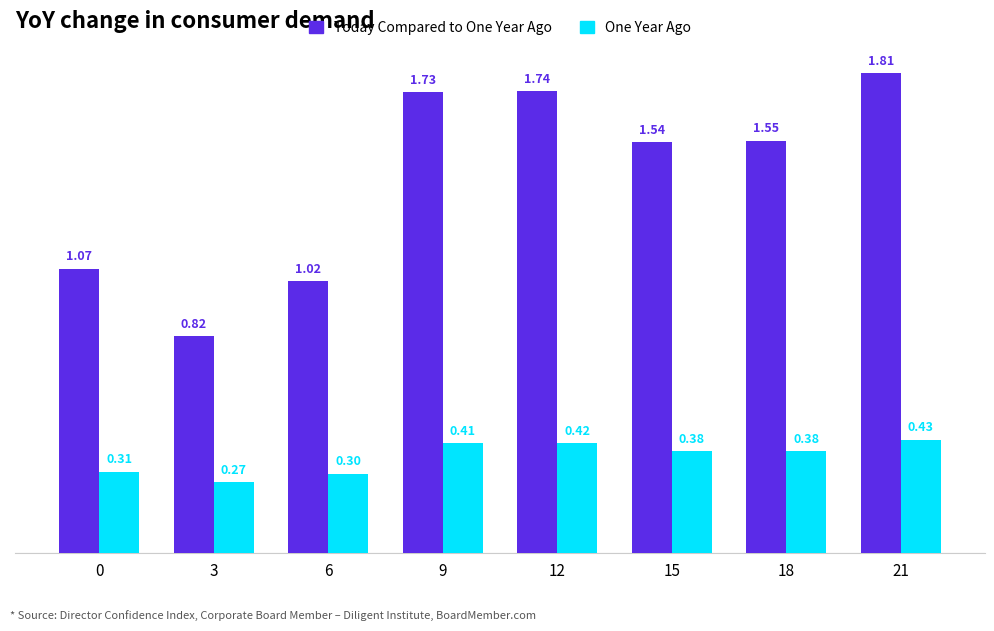

At which category is the sum across all series the highest?

21